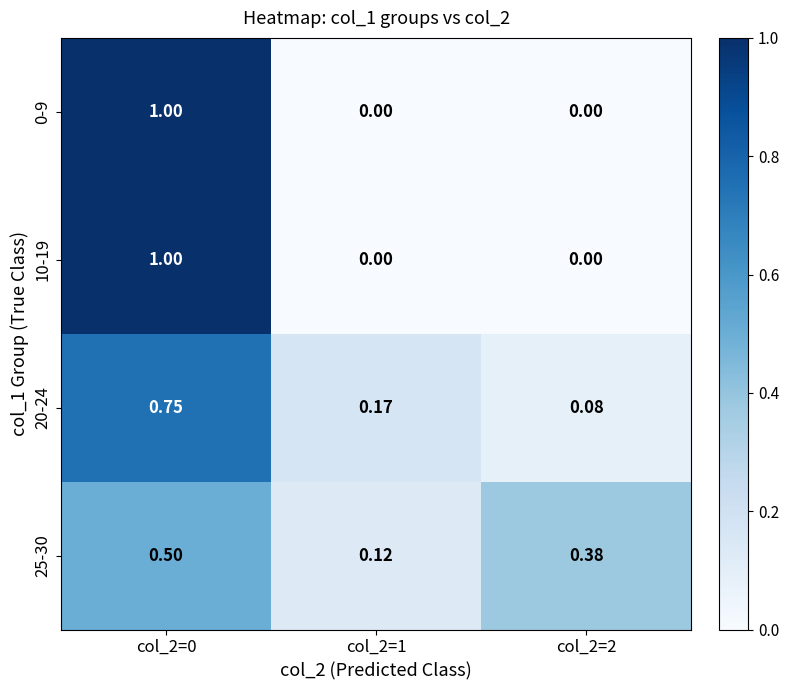

Is the value of 10-19 at col_2=1 greater than the value of 20-24 at col_2=1?

No